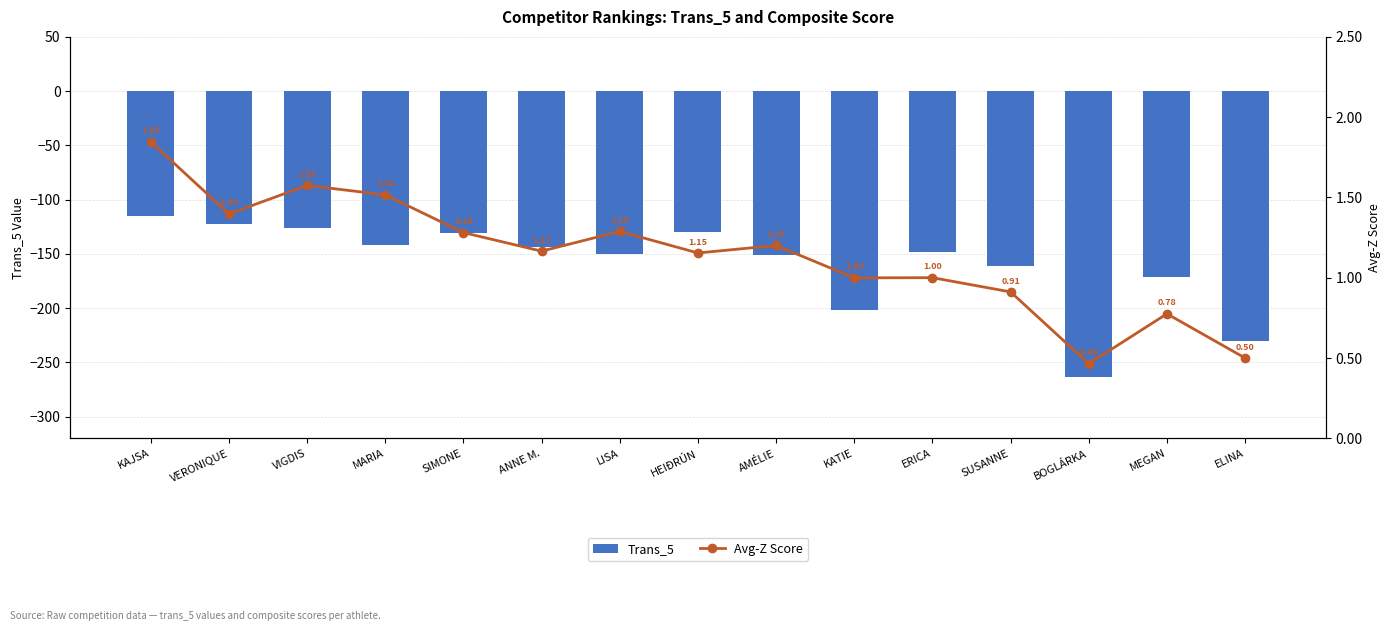

Is it true that Trans_5 equals -230.0 at ELINA?

True